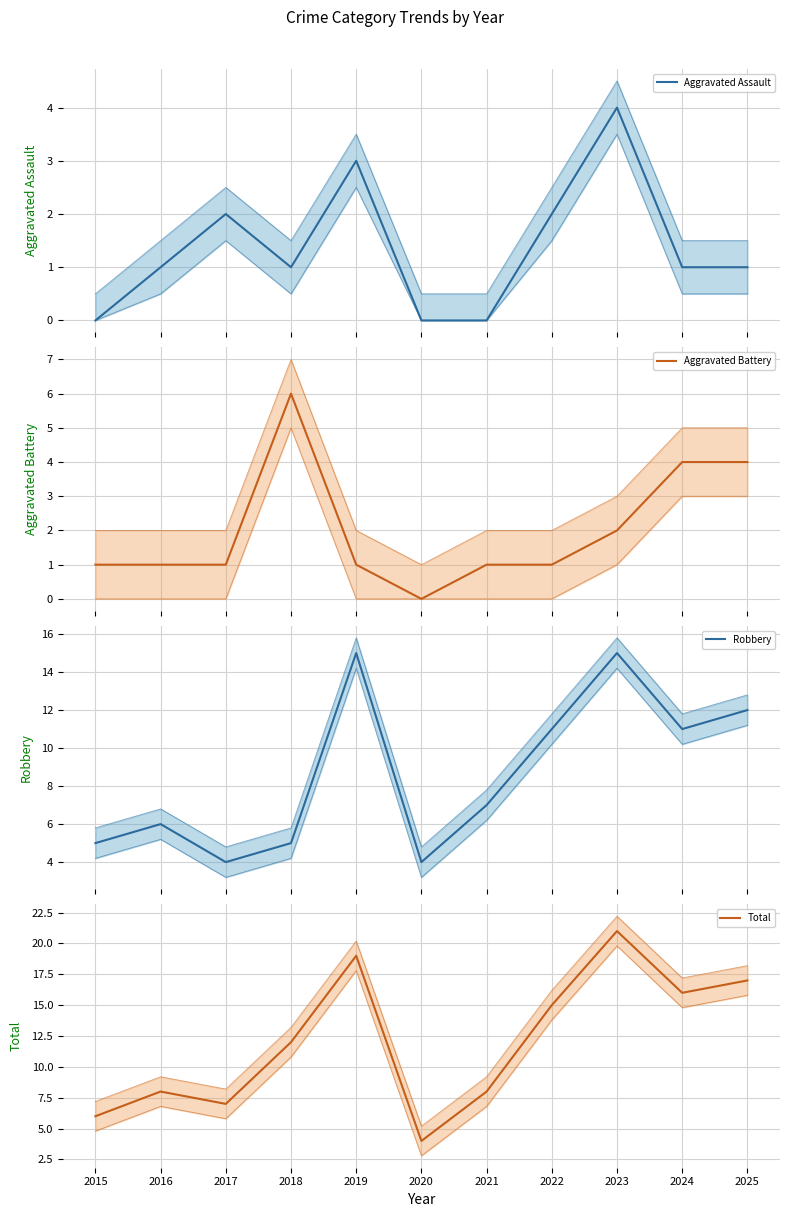

What is the sum of all Aggravated Battery values?

22